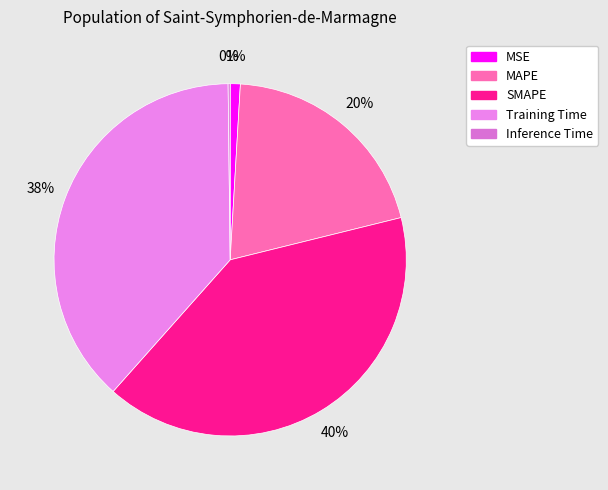

Rank the categories by value from highest to lowest.

SMAPE, Training Time, MAPE, MSE, Inference Time